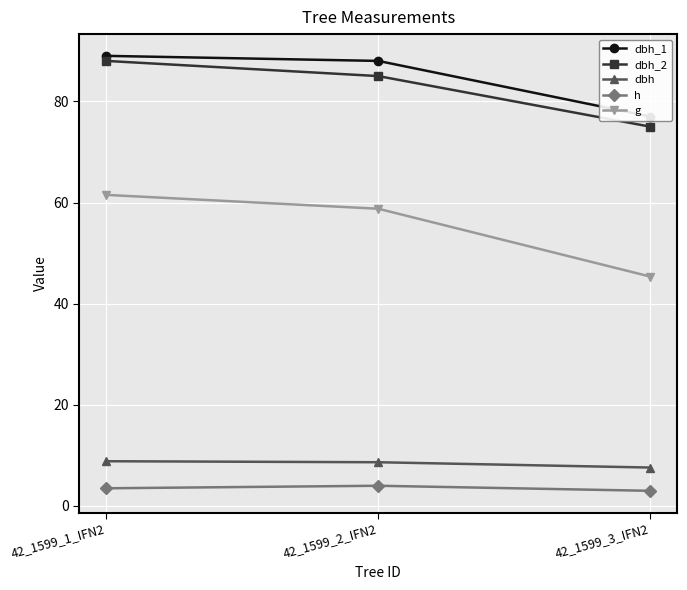

How many values in the dbh_2 series exceed 85?

1